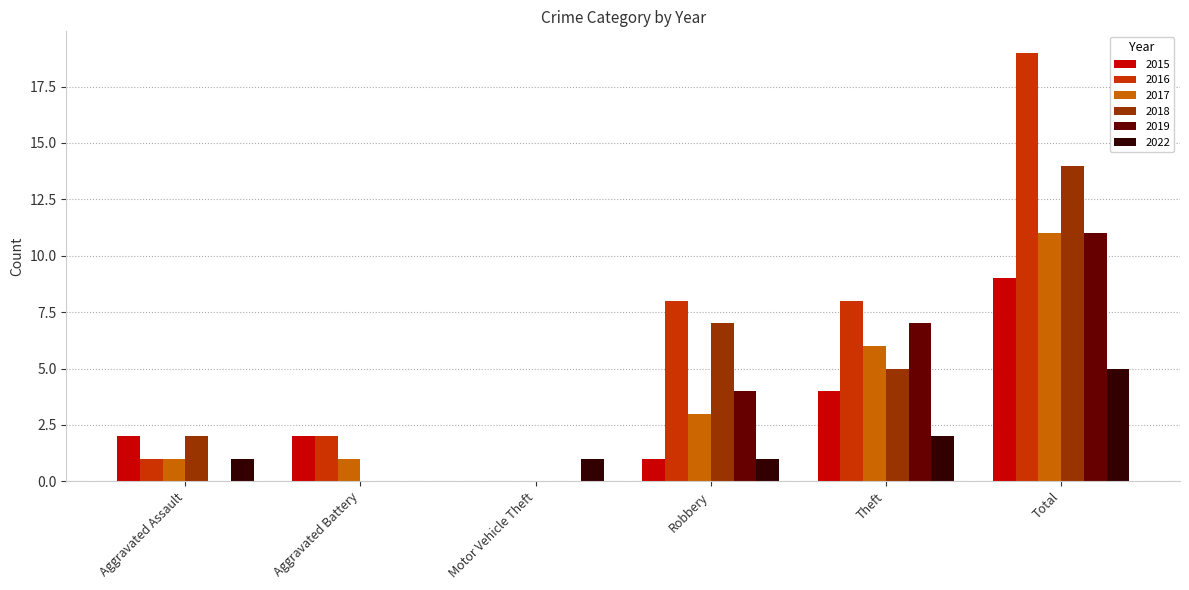

What is the average value of the 2018 series?

5